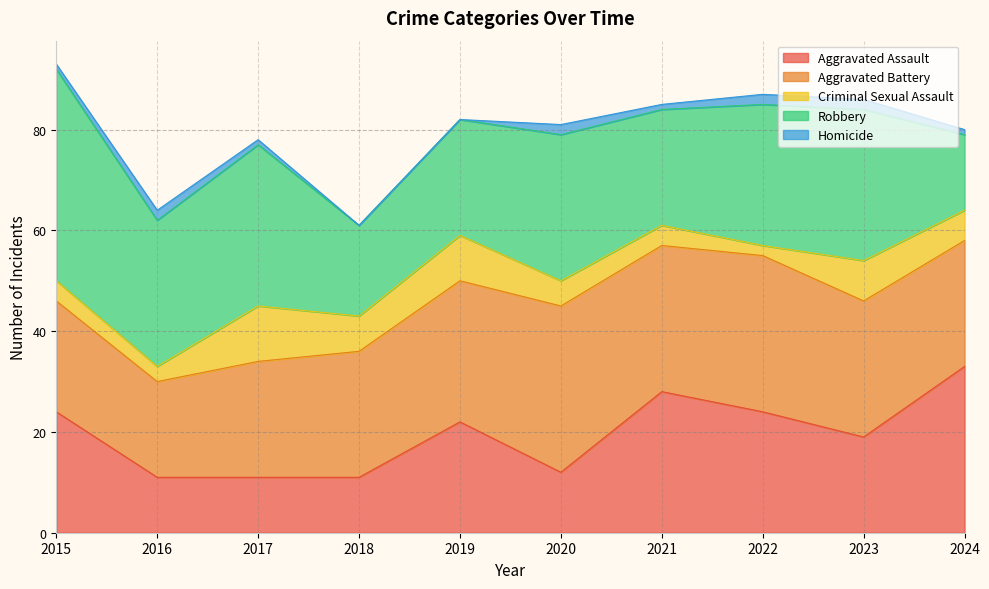

List the labels in order of Aggravated Battery value, largest first.

2020, 2022, 2021, 2019, 2023, 2018, 2024, 2017, 2015, 2016